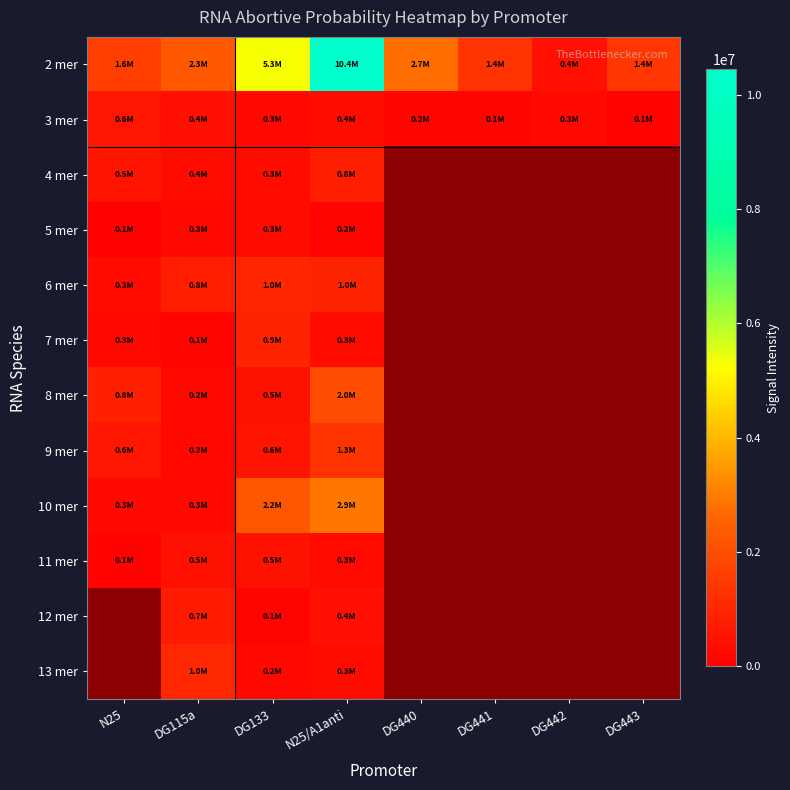

Between N25/A1anti and DG441, which series saw the biggest shift?

2 mer